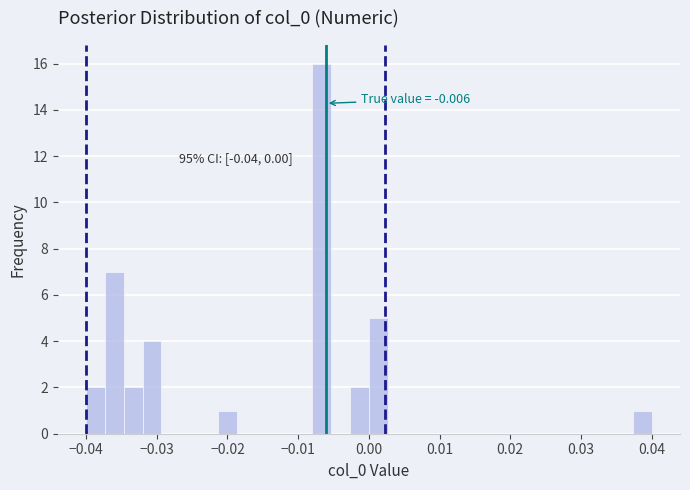

Around what value on the x-axis is the tallest bar? Give the approximate position of its centre, as read against the axis.

-0.007